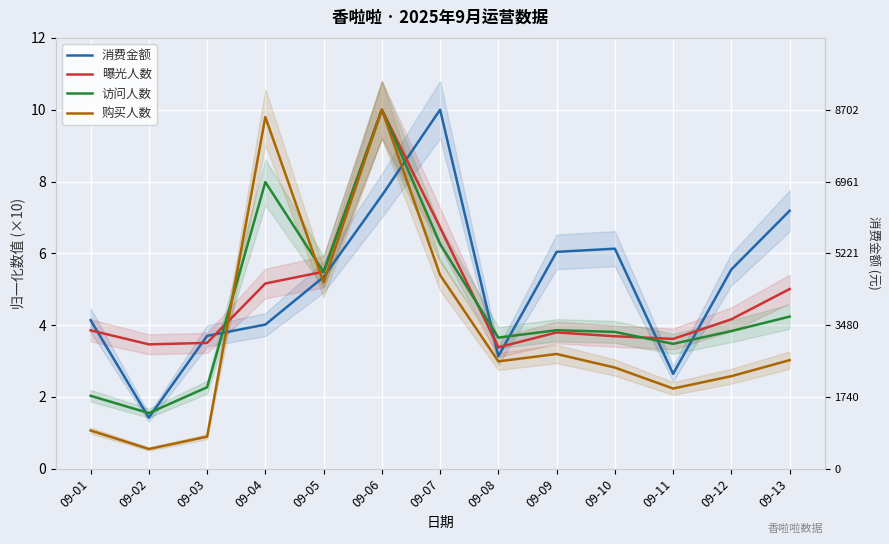

Reading left to right, extract all data points from this chart.

消费金额: 09-01=4.1	09-02=1.4	09-03=3.7	09-04=4.0	09-05=5.3	09-06=7.6	09-07=10.0	09-08=3.1	09-09=6.0	09-10=6.1	09-11=2.6	09-12=5.6	09-13=7.2
曝光人数: 09-01=3.9	09-02=3.5	09-03=3.5	09-04=5.2	09-05=5.5	09-06=10.0	09-07=6.7	09-08=3.4	09-09=3.8	09-10=3.7	09-11=3.6	09-12=4.2	09-13=5.0
访问人数: 09-01=2.0	09-02=1.5	09-03=2.3	09-04=8.0	09-05=5.5	09-06=10.0	09-07=6.3	09-08=3.7	09-09=3.9	09-10=3.8	09-11=3.5	09-12=3.8	09-13=4.2
购买人数: 09-01=1.1	09-02=0.5	09-03=0.9	09-04=9.8	09-05=5.2	09-06=10.0	09-07=5.4	09-08=3.0	09-09=3.2	09-10=2.8	09-11=2.2	09-12=2.6	09-13=3.0